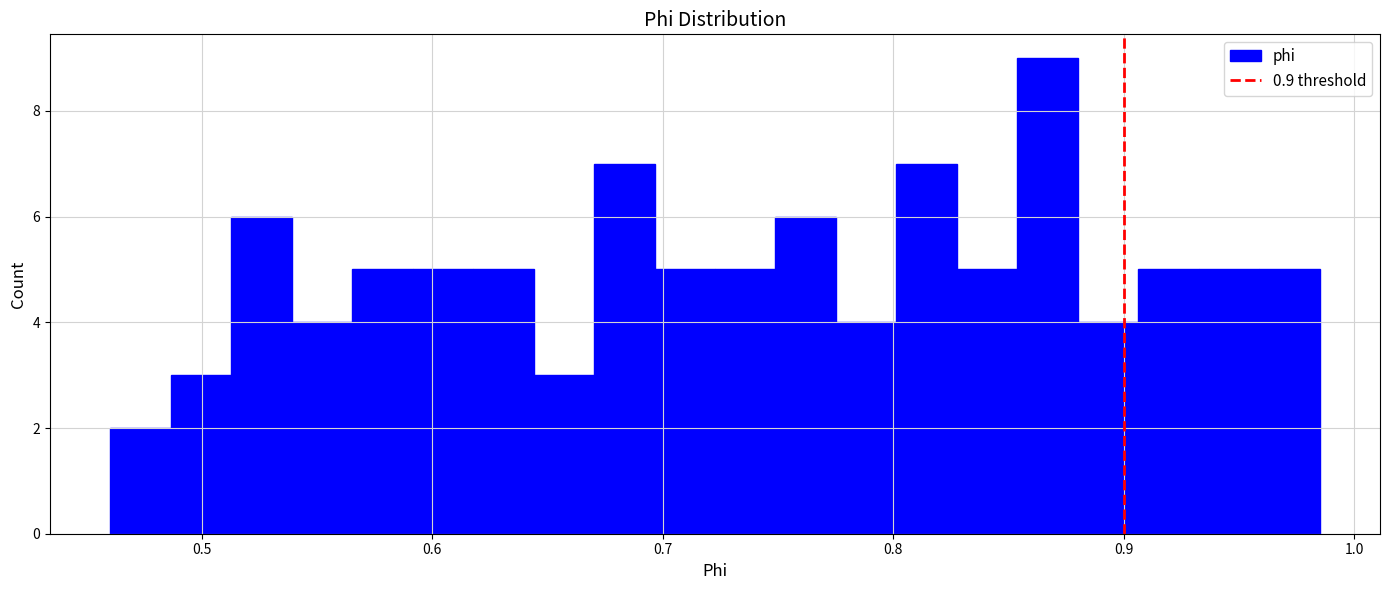

Around what value on the x-axis is the tallest bar? Give the approximate position of its centre, as read against the axis.

0.87